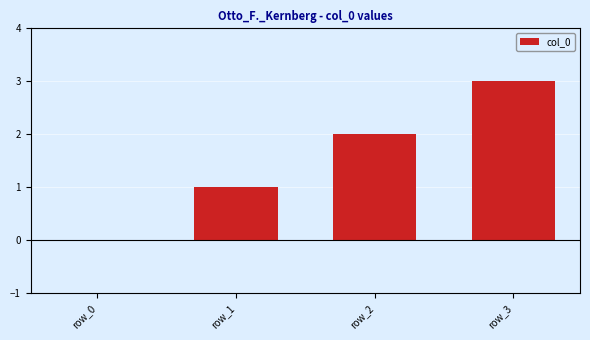

What is the sum of all values?

6